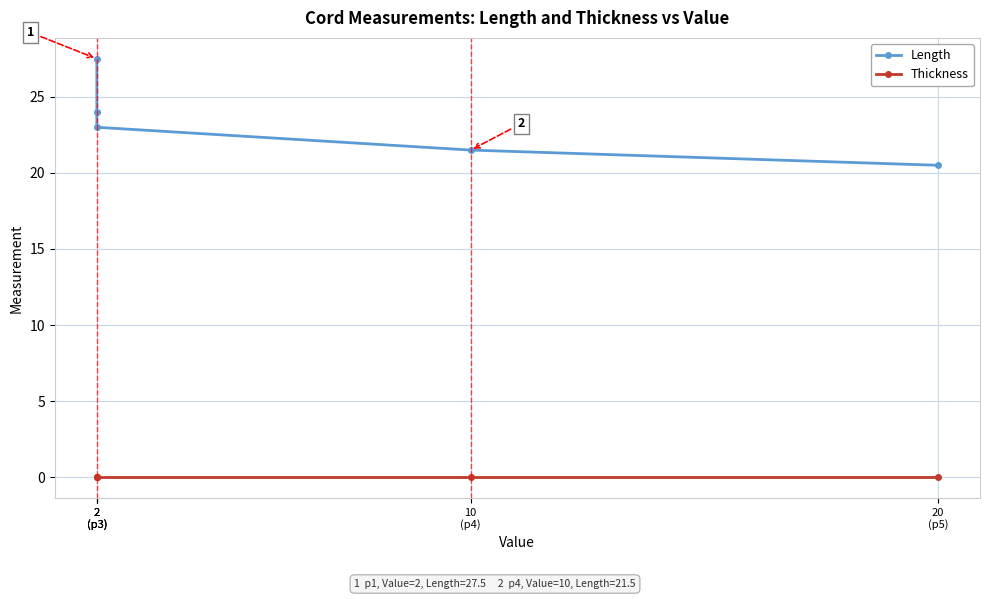

At which label is Thickness closest to 0?

2
(p3)